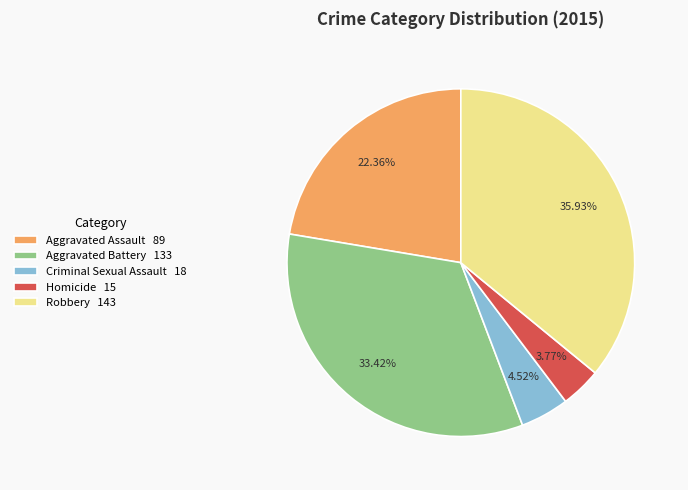

To the nearest percent, what is the difference between the Robbery and Aggravated Assault slice percentages?

14%